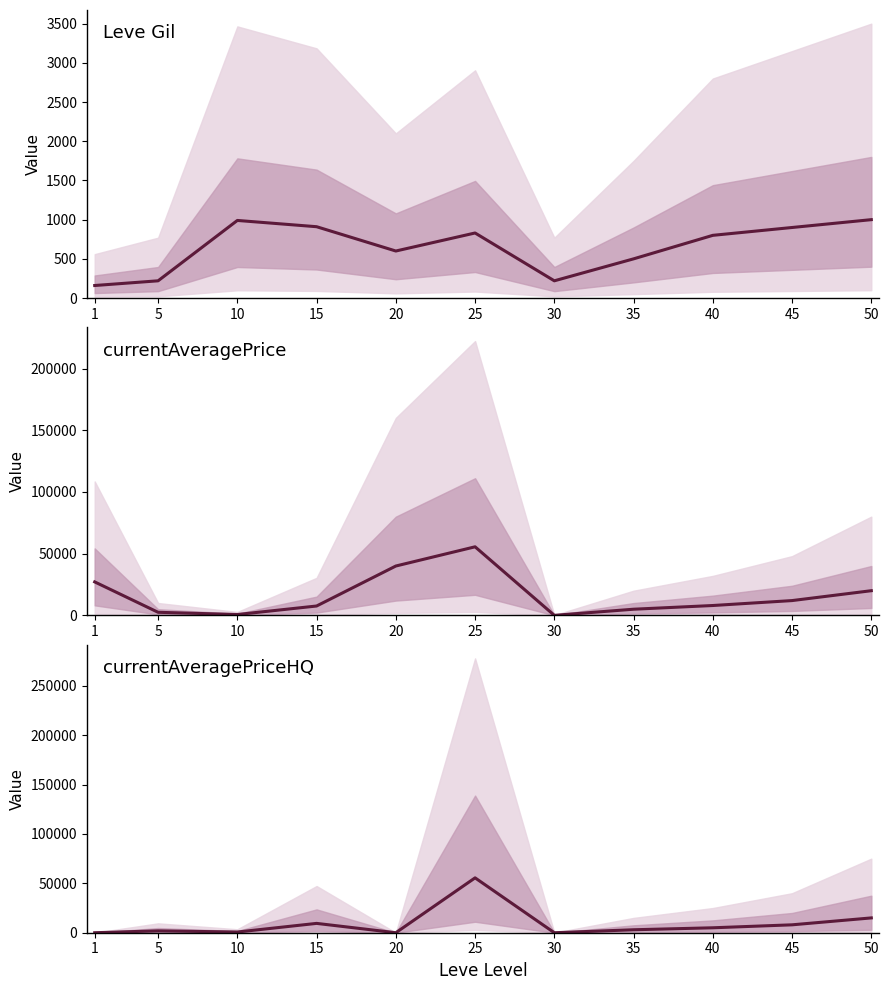

Is this an area chart (filled region under the line)?

No